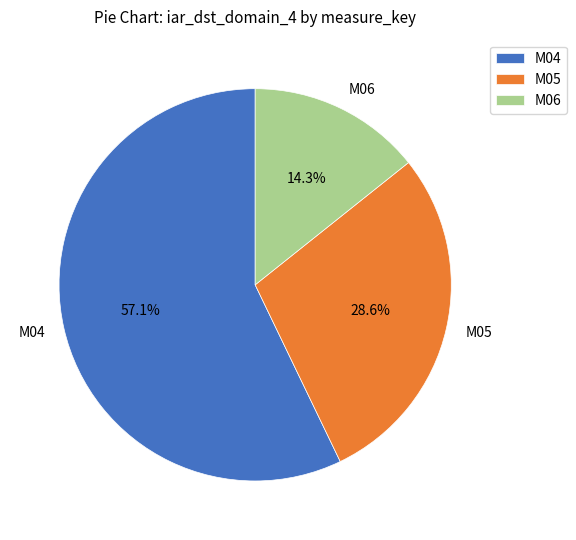

How much of the chart is everything except M04?

42.9%